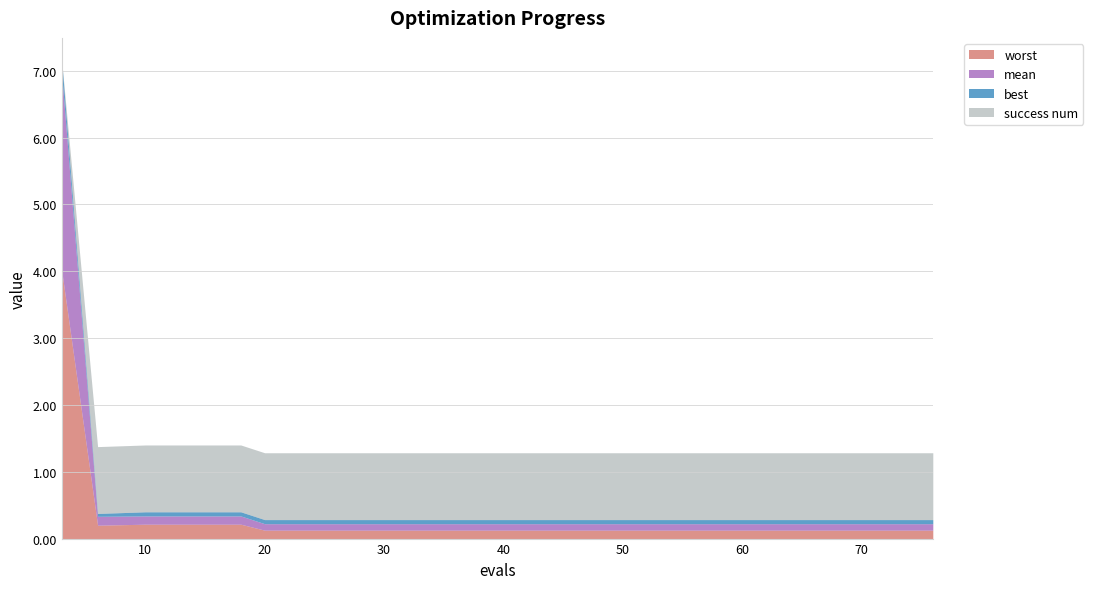

How many data points does each series have?

20